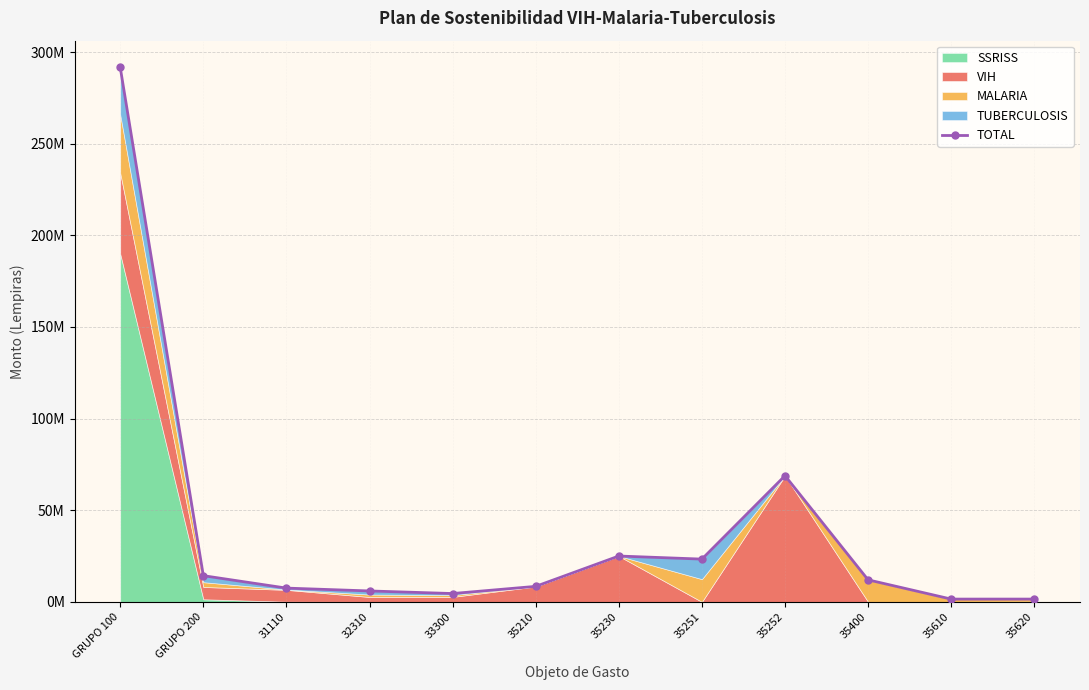

What is the label of the 1st point from the right?

35620